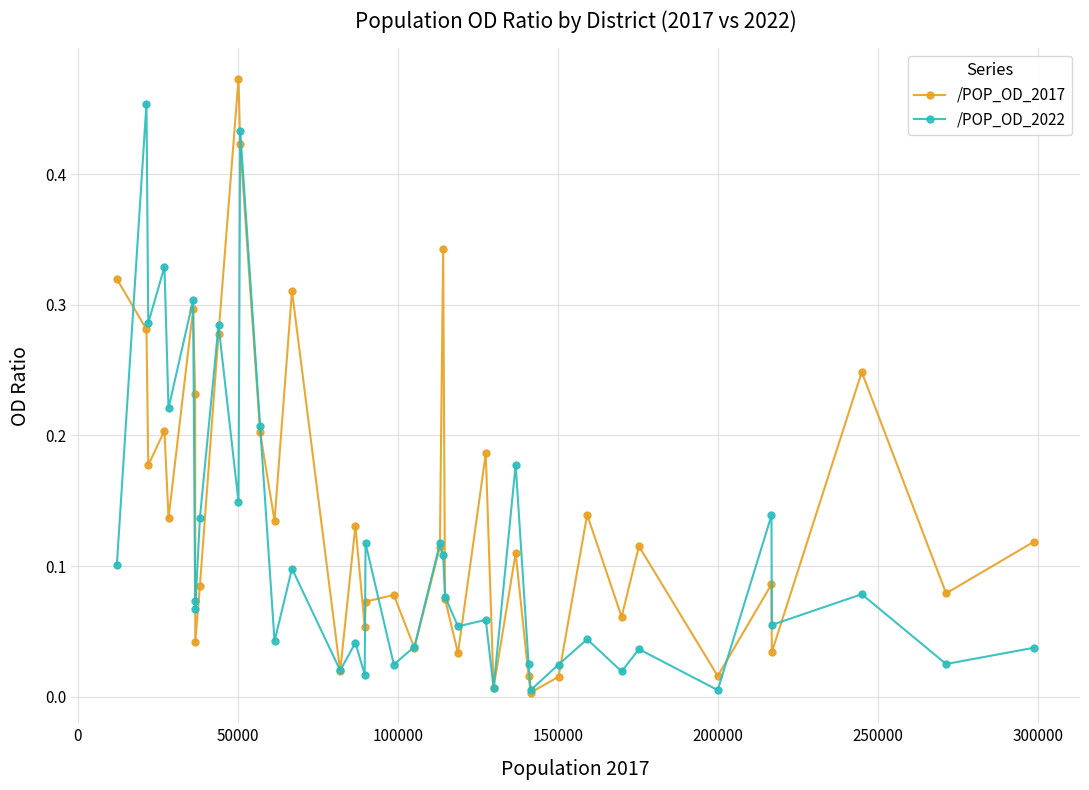

Rank the series by their average value, from highest to lowest.

/POP_OD_2017, /POP_OD_2022